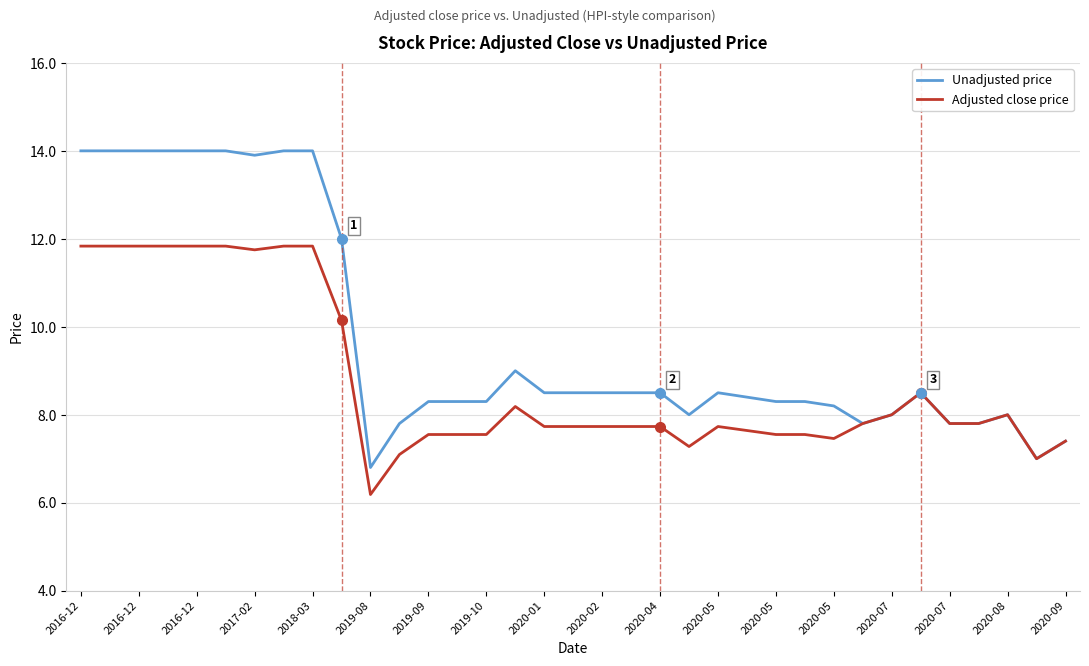

Which series has the widest spread of values?

Unadjusted price